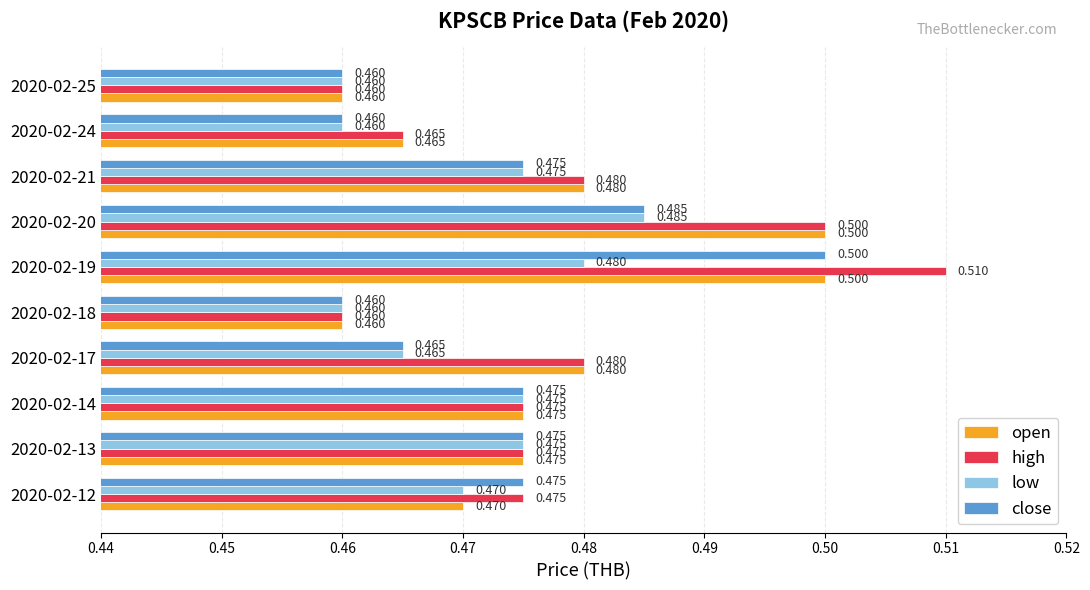

Rank the series by their average value, from highest to lowest.

high, open, close, low